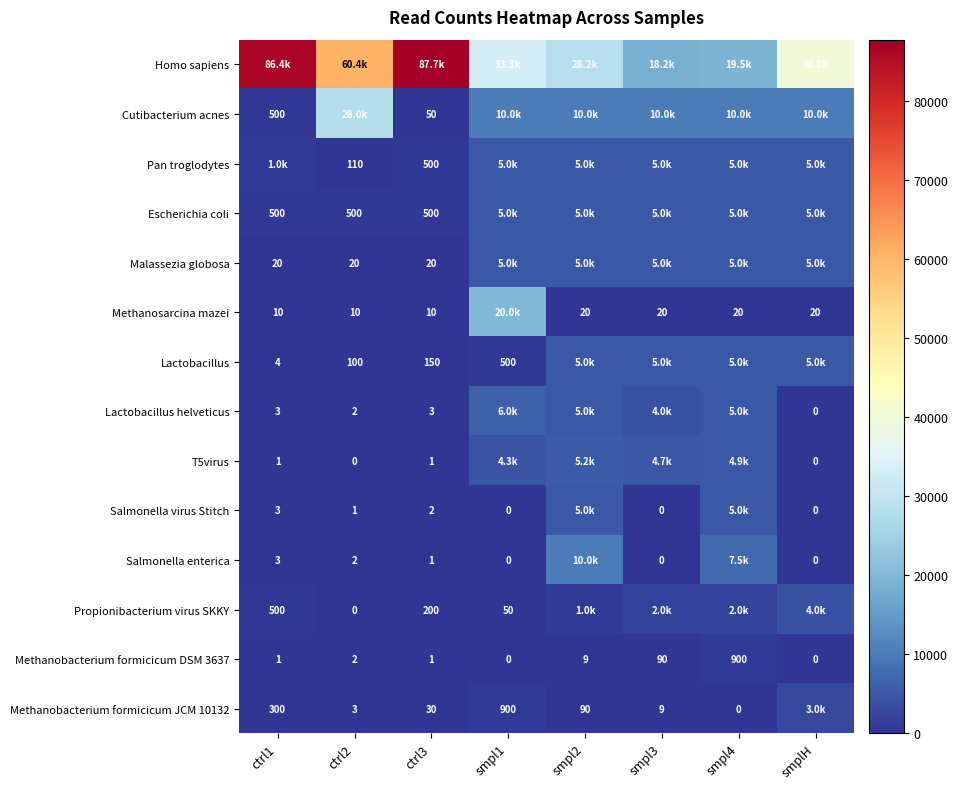

True or false: Malassezia globosa has a value of 34 at ctrl3.

False